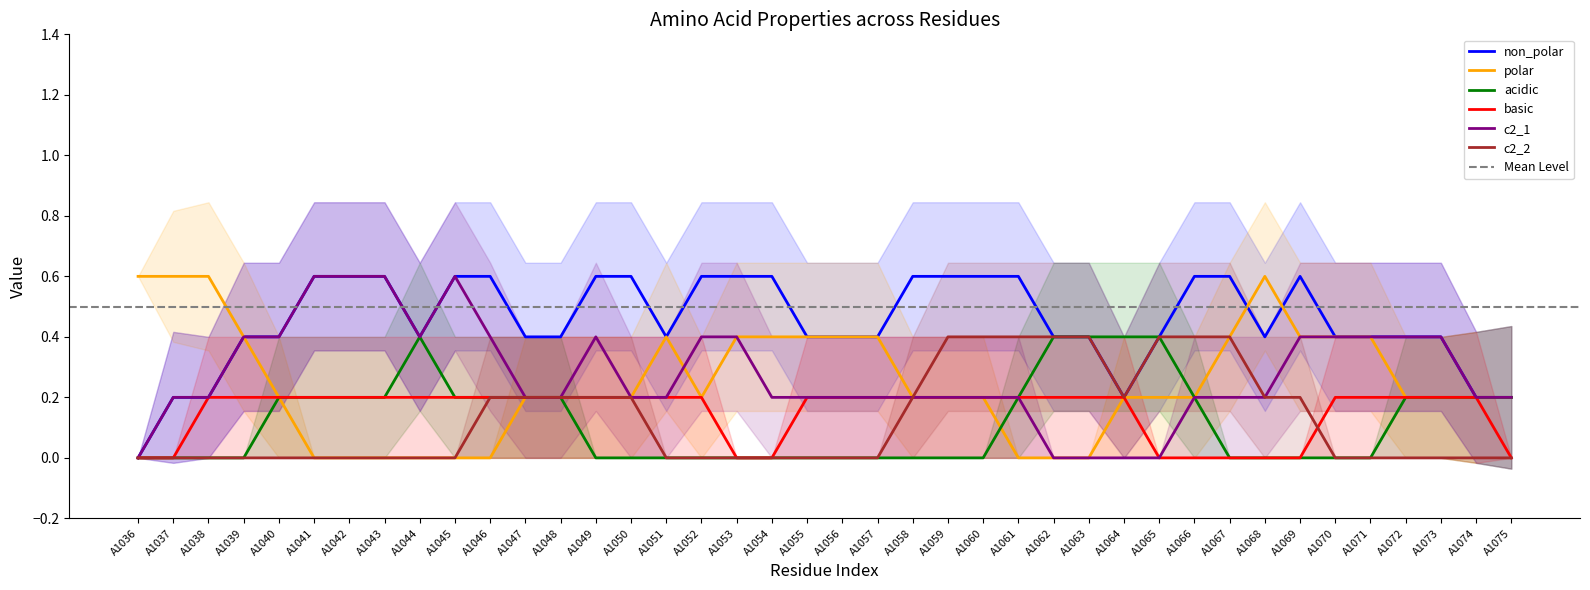

The basic series shows 0.2 at A1038. True or false?

True